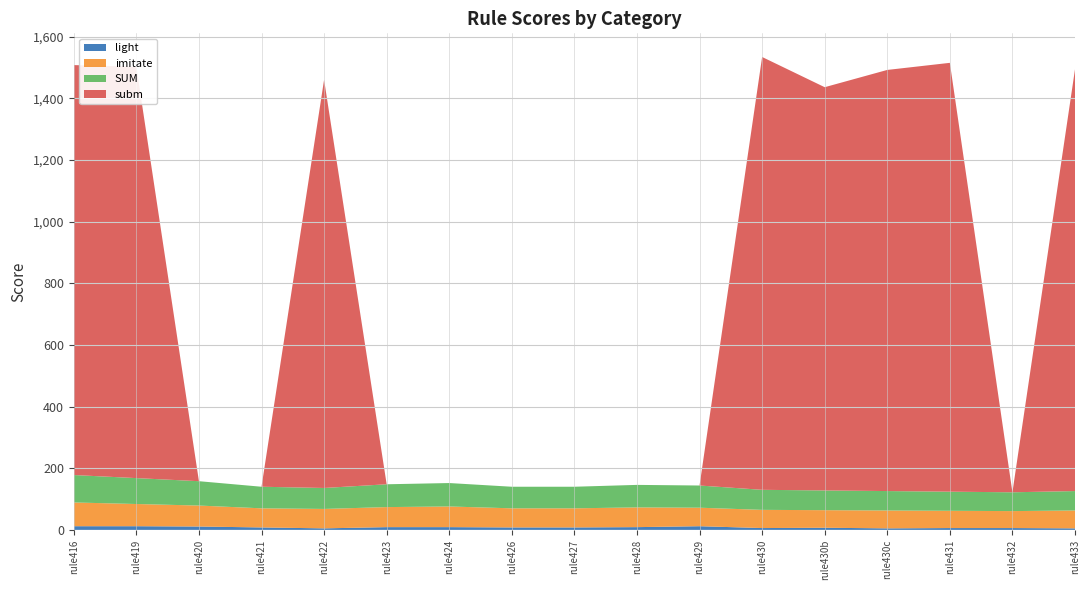

Reading left to right, transcribe all the data shown in this chart.

light: rule416=12.0	rule419=12.0	rule420=11.0	rule421=8.0	rule422=5.0	rule423=9.0	rule424=9.0	rule426=8.0	rule427=8.0	rule428=9.0	rule429=12.0	rule430=6.0	rule430b=7.0	rule430c=5.0	rule431=6.0	rule432=6.0	rule433=5.0
imitate: rule416=77.0	rule419=72.0	rule420=68.0	rule421=62.0	rule422=63.0	rule423=65.0	rule424=67.0	rule426=62.0	rule427=62.0	rule428=64.0	rule429=60.0	rule430=59.0	rule430b=57.0	rule430c=58.0	rule431=56.0	rule432=55.0	rule433=58.0
SUM: rule416=89.0	rule419=84.0	rule420=79.0	rule421=70.0	rule422=68.0	rule423=74.0	rule424=76.0	rule426=70.0	rule427=70.0	rule428=73.0	rule429=72.0	rule430=65.0	rule430b=64.0	rule430c=63.0	rule431=62.0	rule432=61.0	rule433=63.0
subm: rule416=1329.7	rule419=1334.4	rule420=0.0	rule421=0.0	rule422=1324.0	rule423=0.0	rule424=0.0	rule426=0.0	rule427=0.0	rule428=0.0	rule429=0.0	rule430=1404.0	rule430b=1308.0	rule430c=1366.0	rule431=1391.0	rule432=0.0	rule433=1368.0